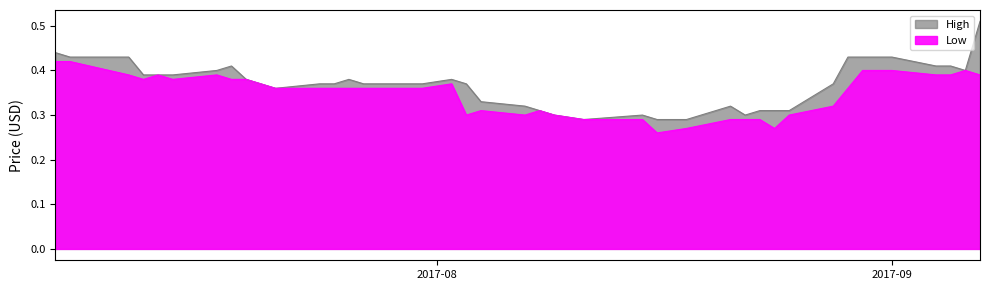

True or false: Low and High intersect in this chart.

False